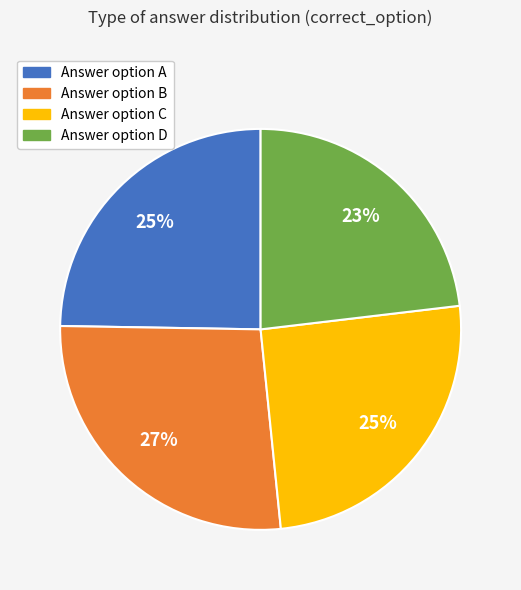

Is there any slice that represents more than half of the pie?

No